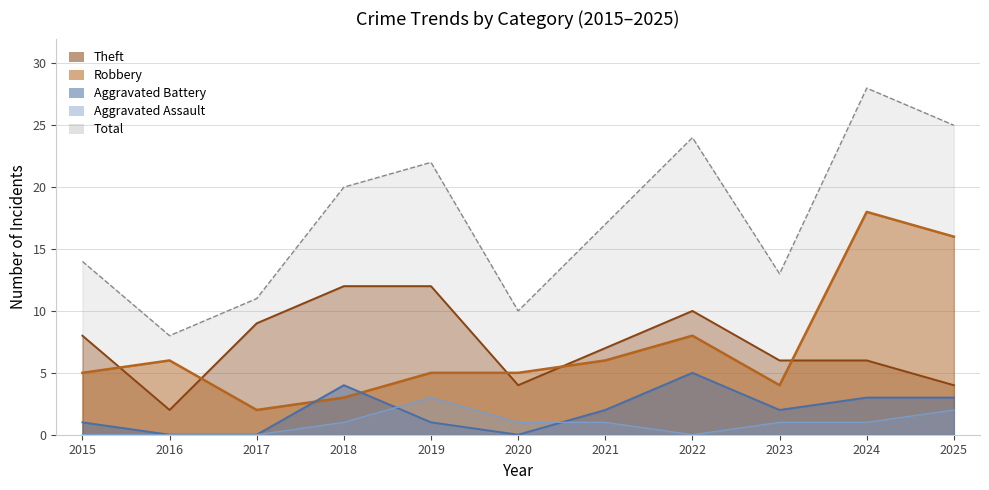

The Total series shows 10 at 2020. True or false?

True